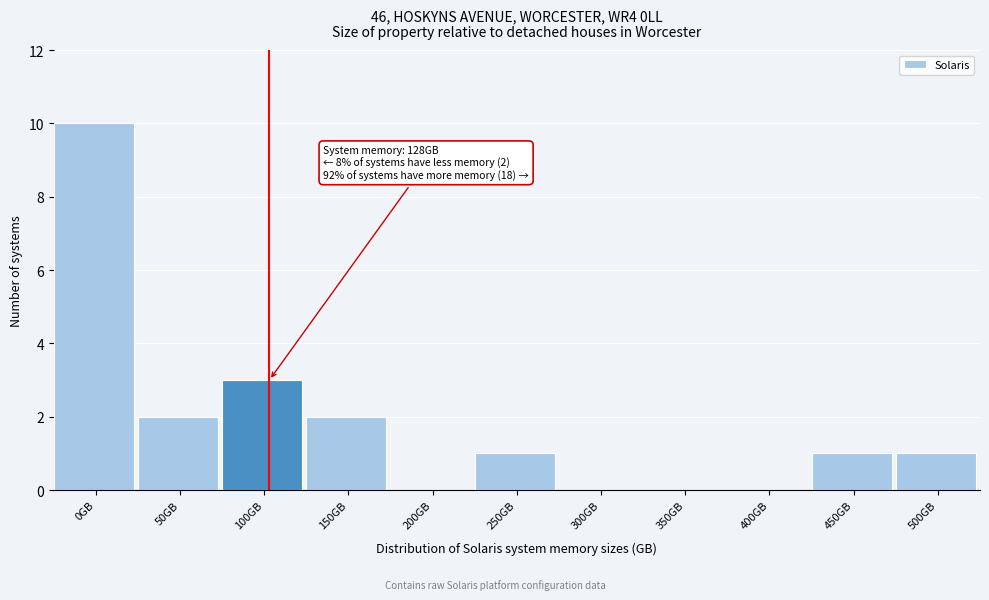

Reading right to left, what are all the values shown in this chart?

500GB=1	450GB=1	400GB=0	350GB=0	300GB=0	250GB=1	200GB=0	150GB=2	100GB=3	50GB=2	0GB=10